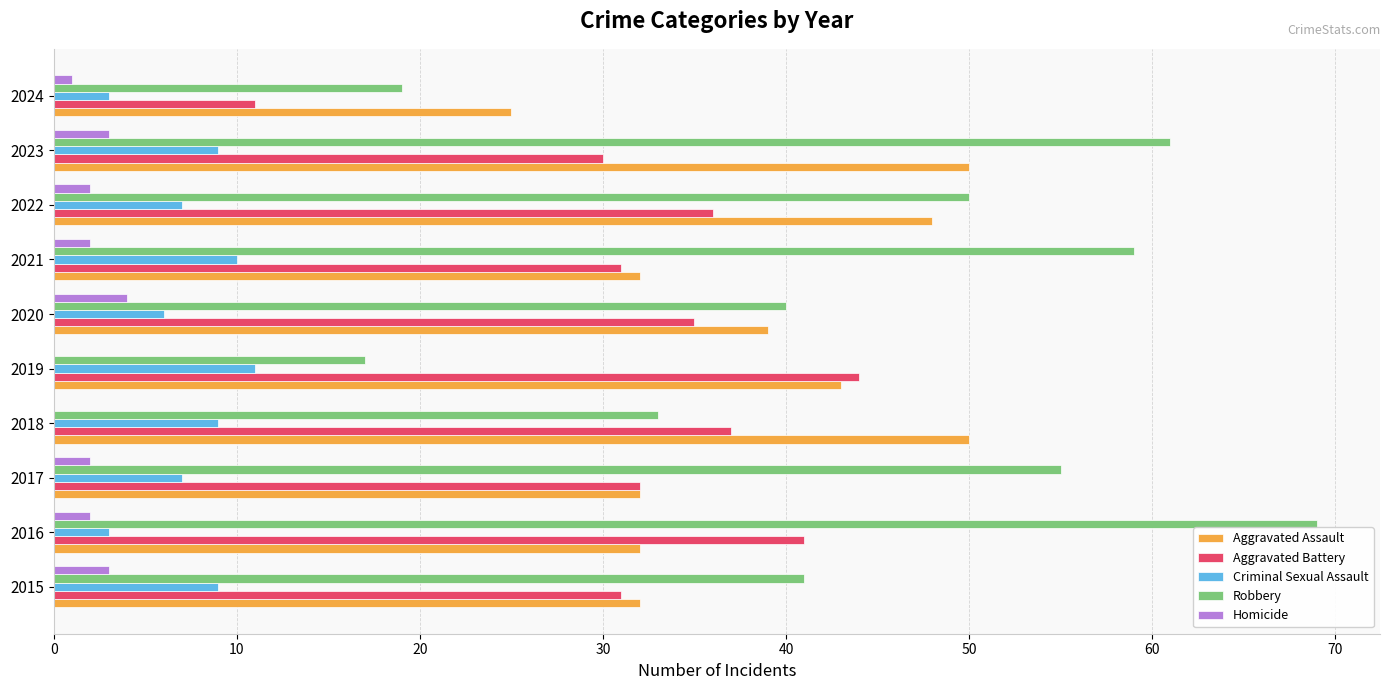

Which series has the widest spread of values?

Robbery